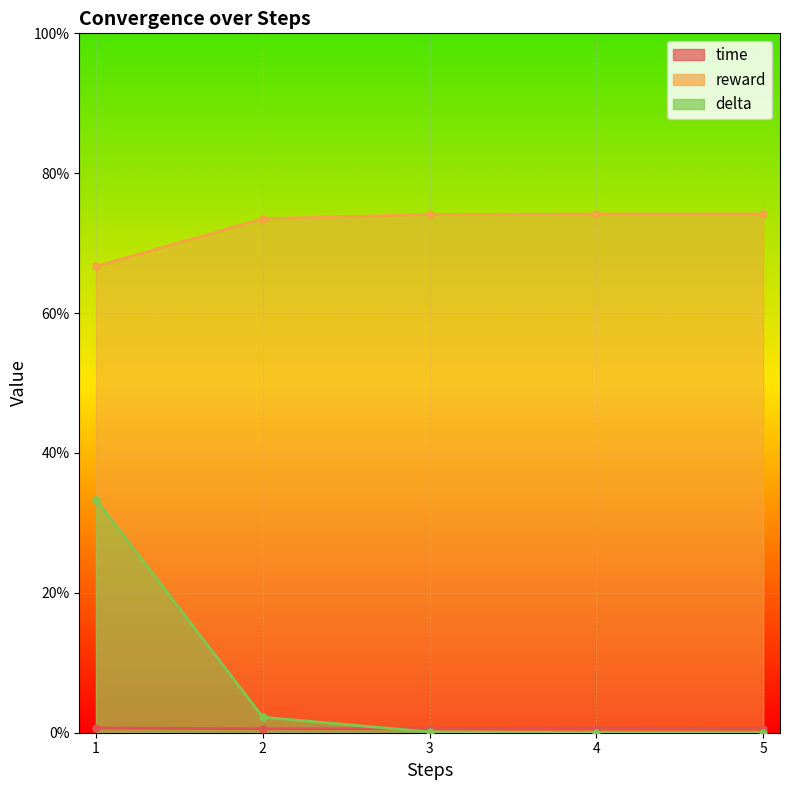

What is the sum of the reward values at 5 and 4?

1.5